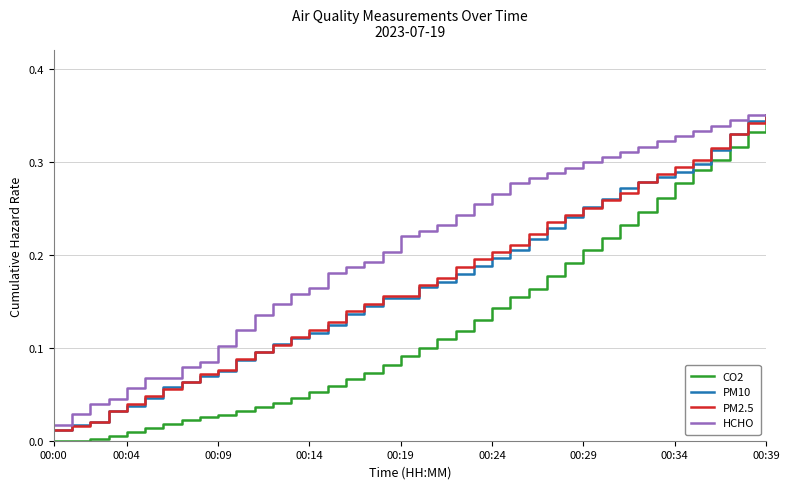

True or false: PM2.5 has more than 1 points higher than both neighbors.

False